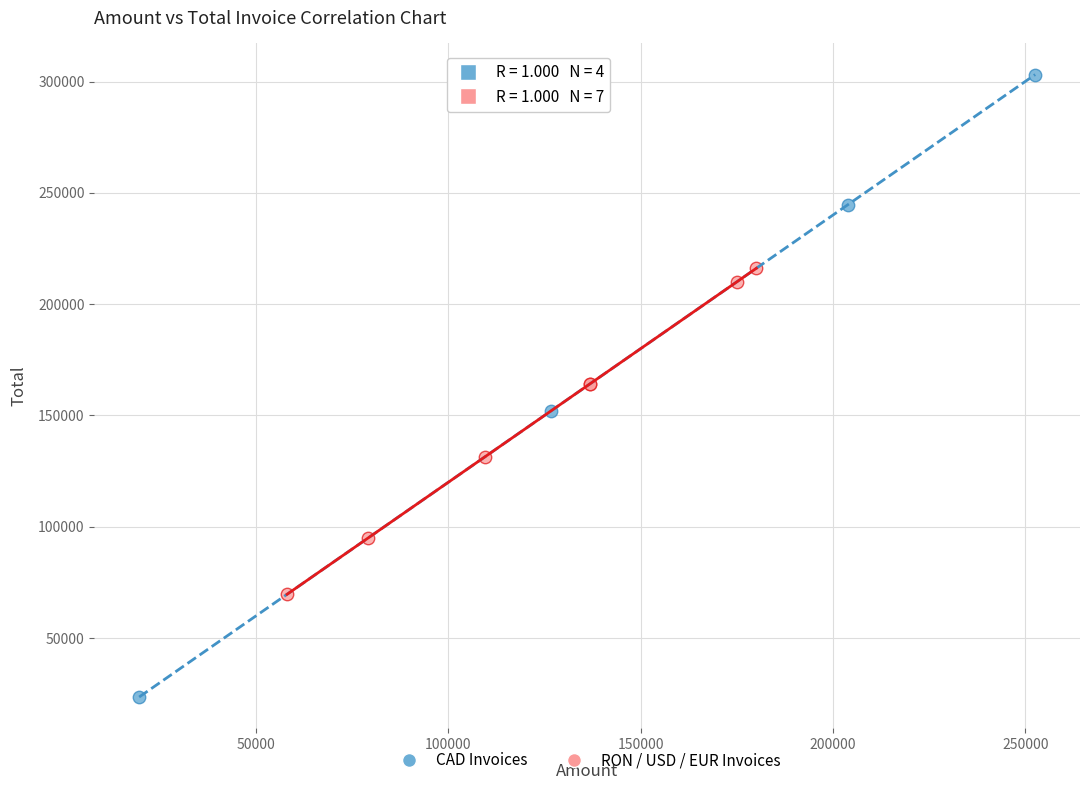

What are all the series names shown in the legend?

CAD Invoices, RON / USD / EUR Invoices